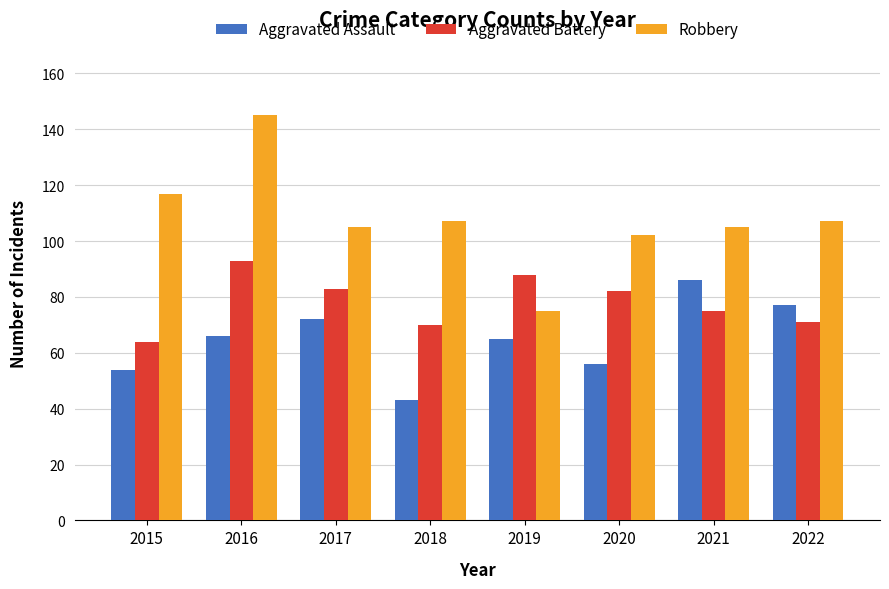

Reading right to left, list all the values displayed in this chart.

Aggravated Assault: 2022=77	2021=86	2020=56	2019=65	2018=43	2017=72	2016=66	2015=54
Aggravated Battery: 2022=71	2021=75	2020=82	2019=88	2018=70	2017=83	2016=93	2015=64
Robbery: 2022=107	2021=105	2020=102	2019=75	2018=107	2017=105	2016=145	2015=117